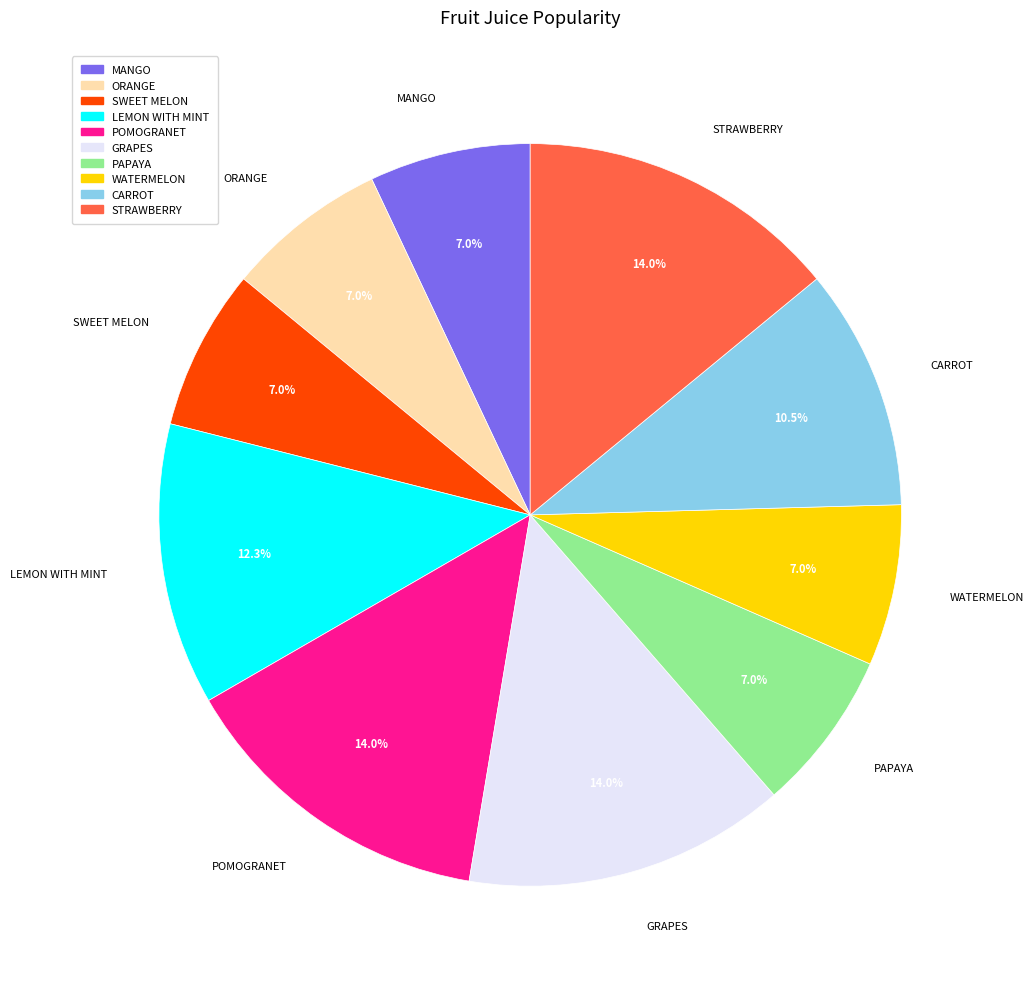

How much of the chart is everything except PAPAYA?

93.0%